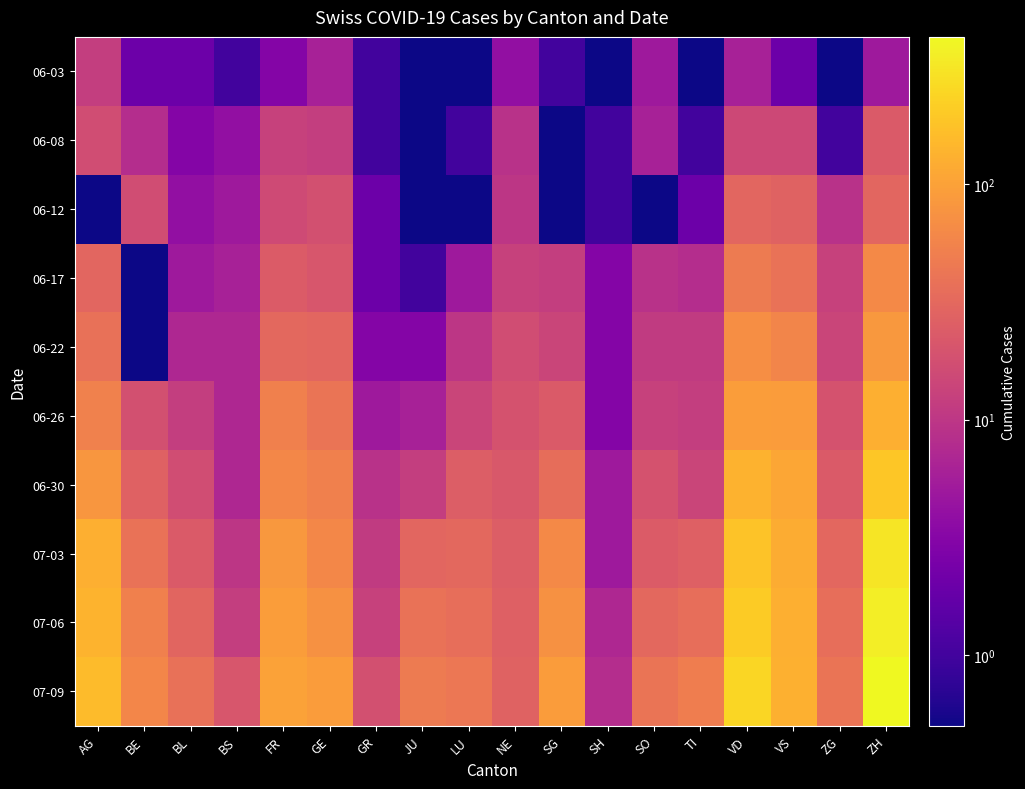

Which series has the largest total across all categories?

07-09